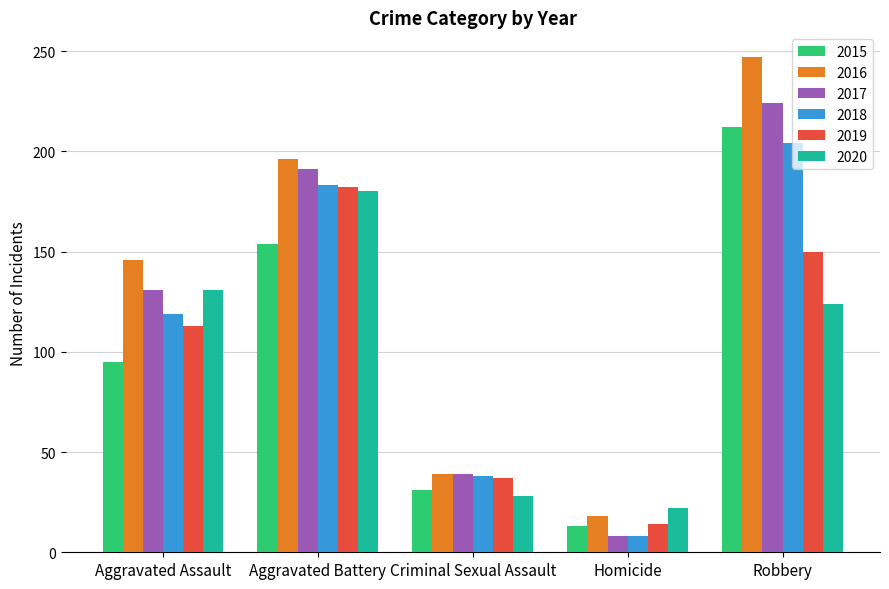

Between Aggravated Assault and Criminal Sexual Assault, which series saw the biggest shift?

2016